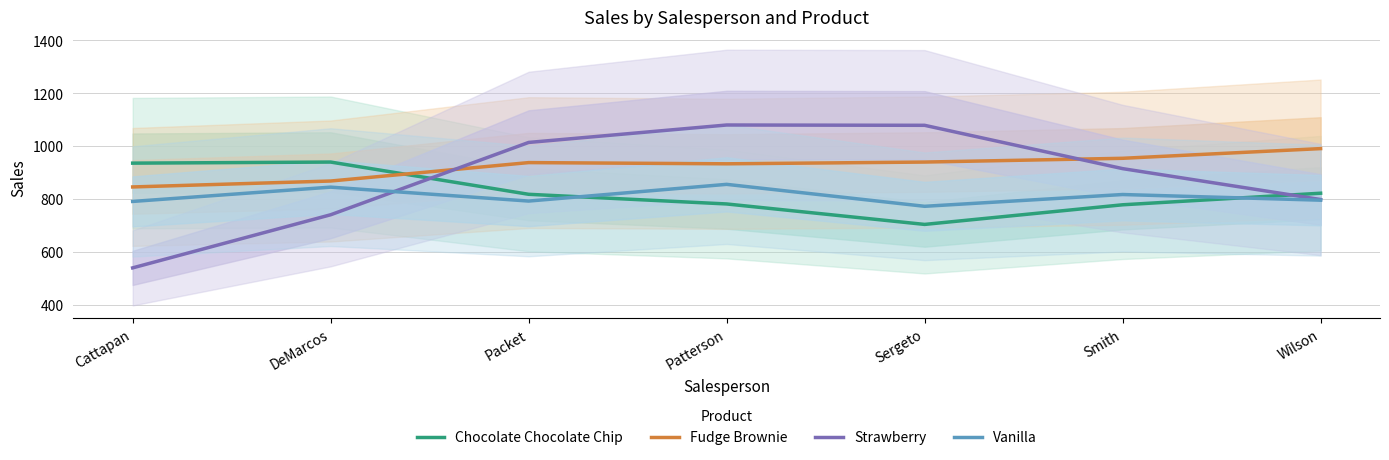

Reading left to right, extract all data points from this chart.

Chocolate Chocolate Chip: 935.0	939.1	817.1	780.5	703.1	777.4	821.2
Fudge Brownie: 844.9	867.3	937.1	932.5	939.1	953.3	990.0
Strawberry: 538.7	739.7	1013.3	1079.3	1078.2	914.2	797.3
Vanilla: 790.1	844.2	791.5	854.8	771.7	816.2	794.8